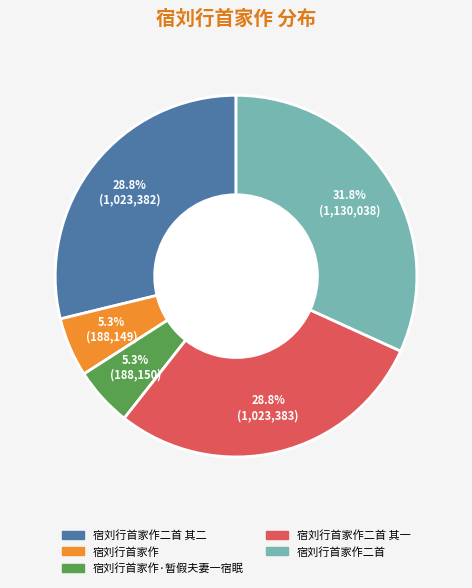

Count the number of slices in the pie.

5